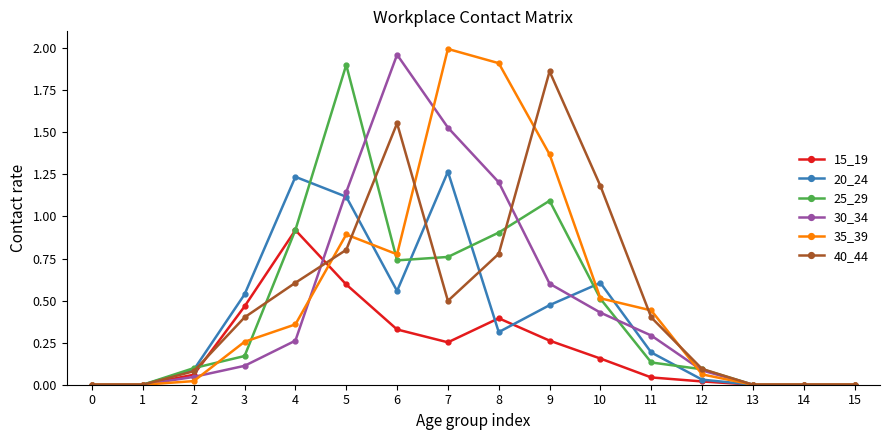

At which label does 40_44 reach its peak?

9